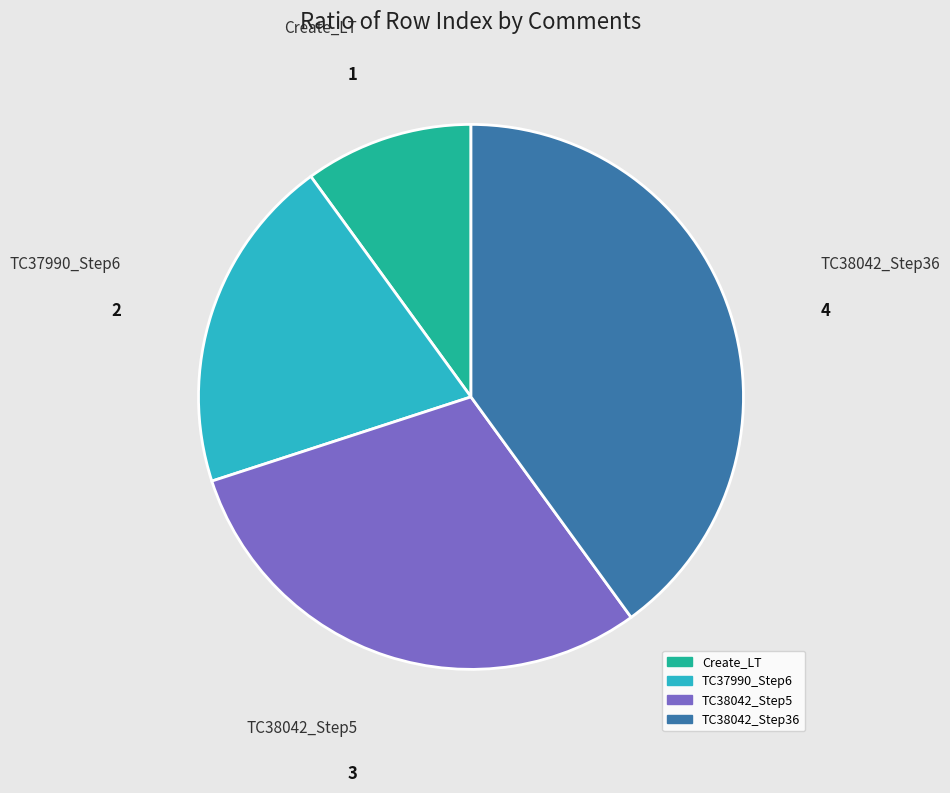

Count the number of slices in the pie.

4